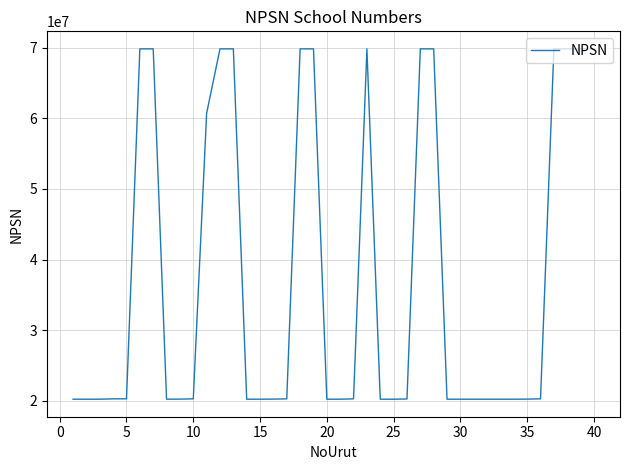

What is the minimum value shown in the chart?

20217344